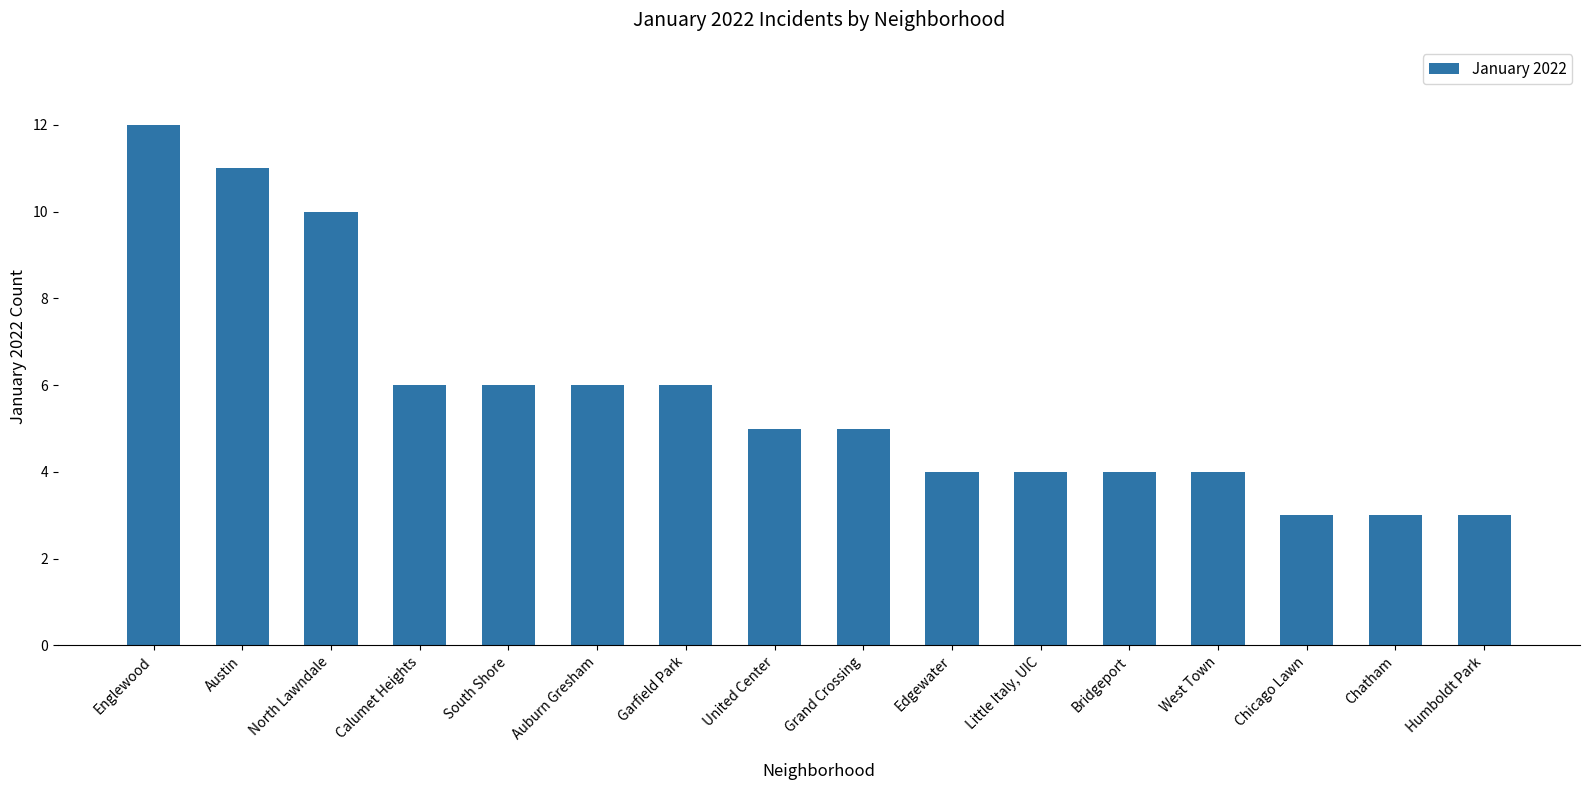

Are the bars horizontal?

No